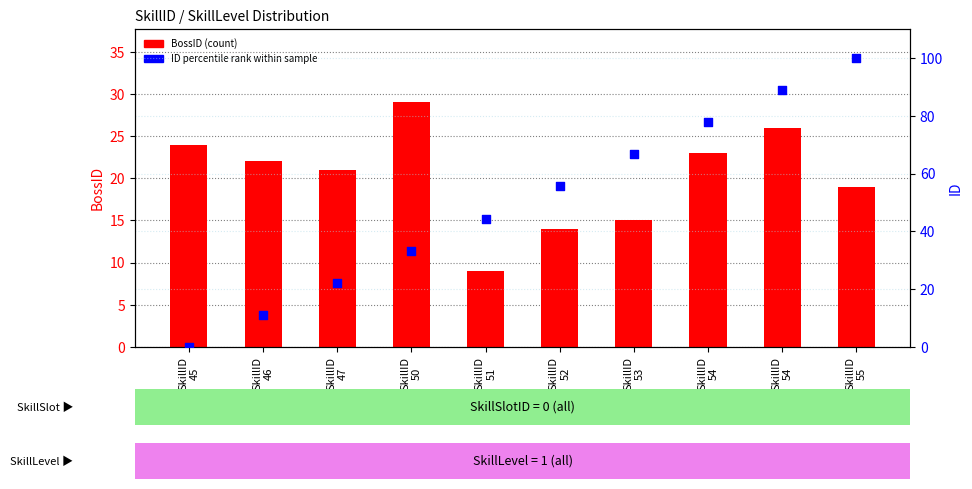

At which category is the sum across all series the highest?

SkillID
55